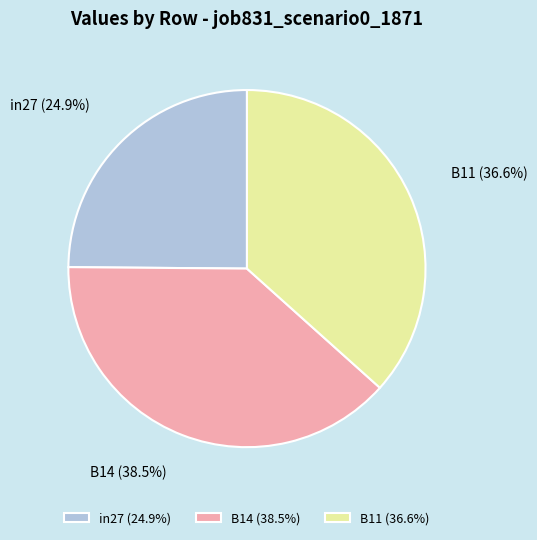

The B14 slice represents 44% of the pie. True or false?

False